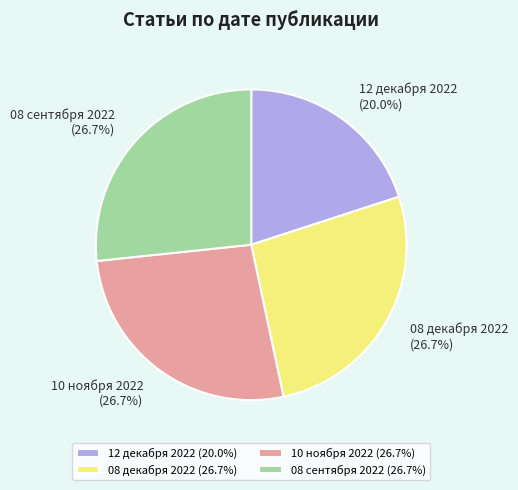

What percentage is NOT represented by 08 сентября 2022?

73.3%